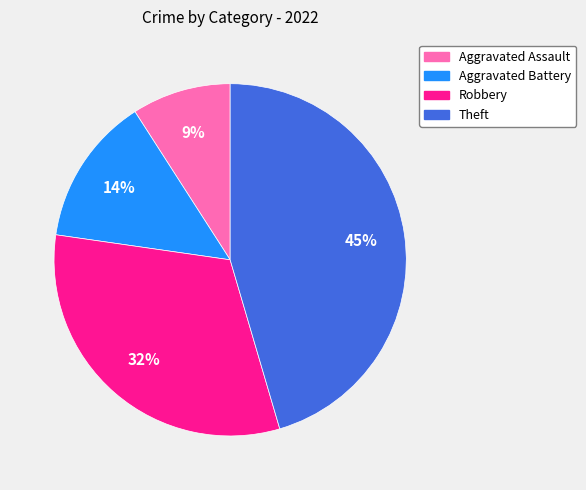

Combined, do Robbery and Aggravated Battery account for over 50%?

No